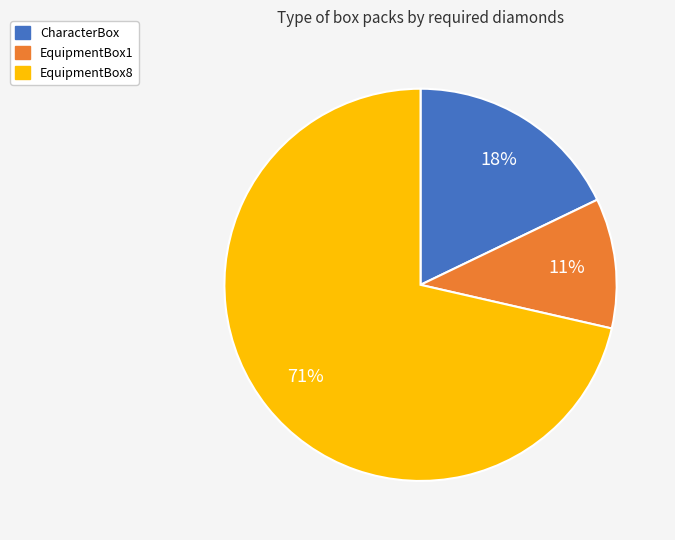

To the nearest percent, what is the average slice percentage?

33%